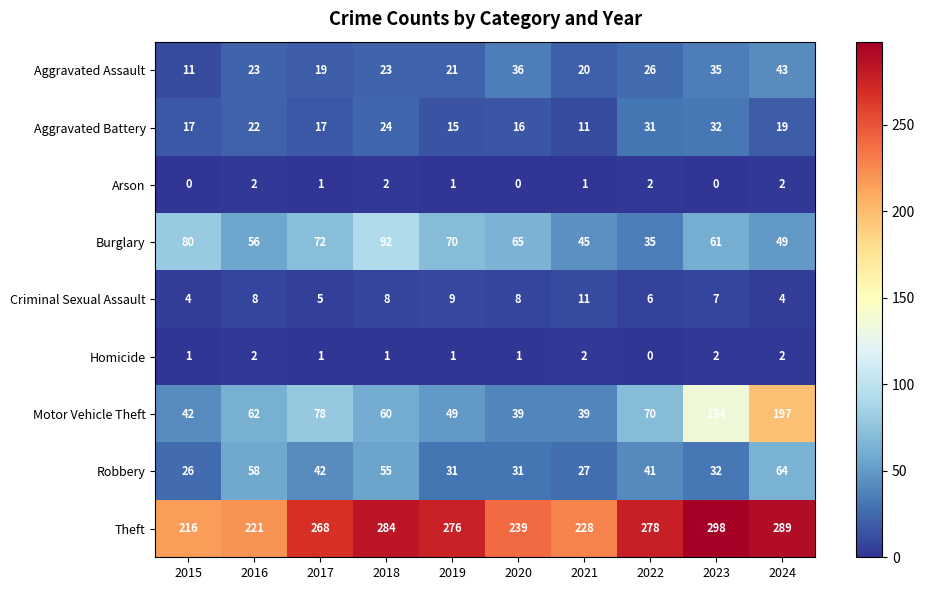

Is it true that Motor Vehicle Theft equals 39 at 2021?

True